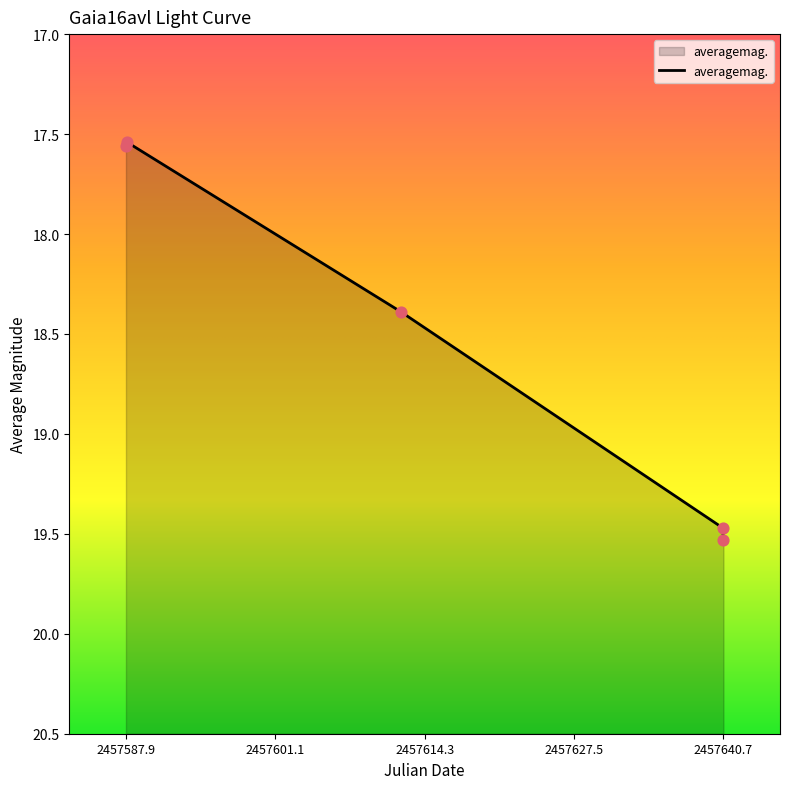

What is the change in value from 2016-07-18 10:25 to 2016-08-11 16:25?

+0.9